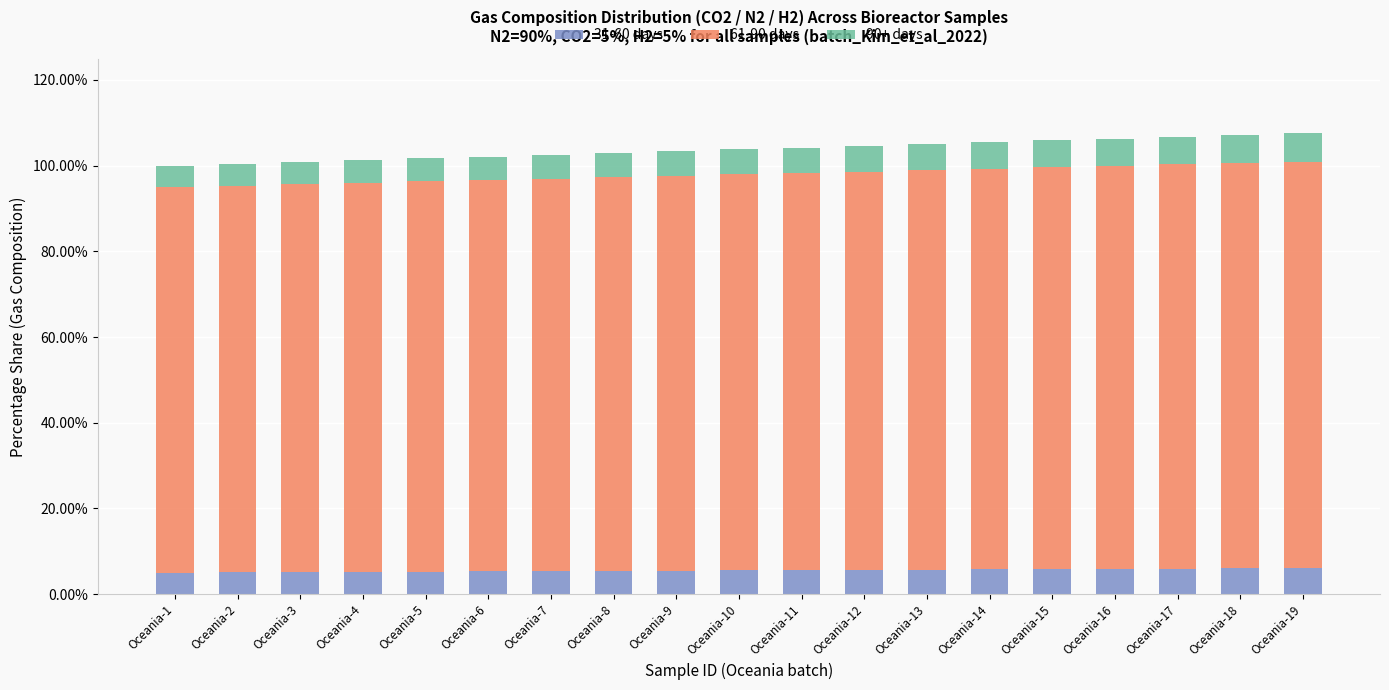

Rank the series by their maximum value, from highest to lowest.

61-90 days, 90+ days, 31-60 days